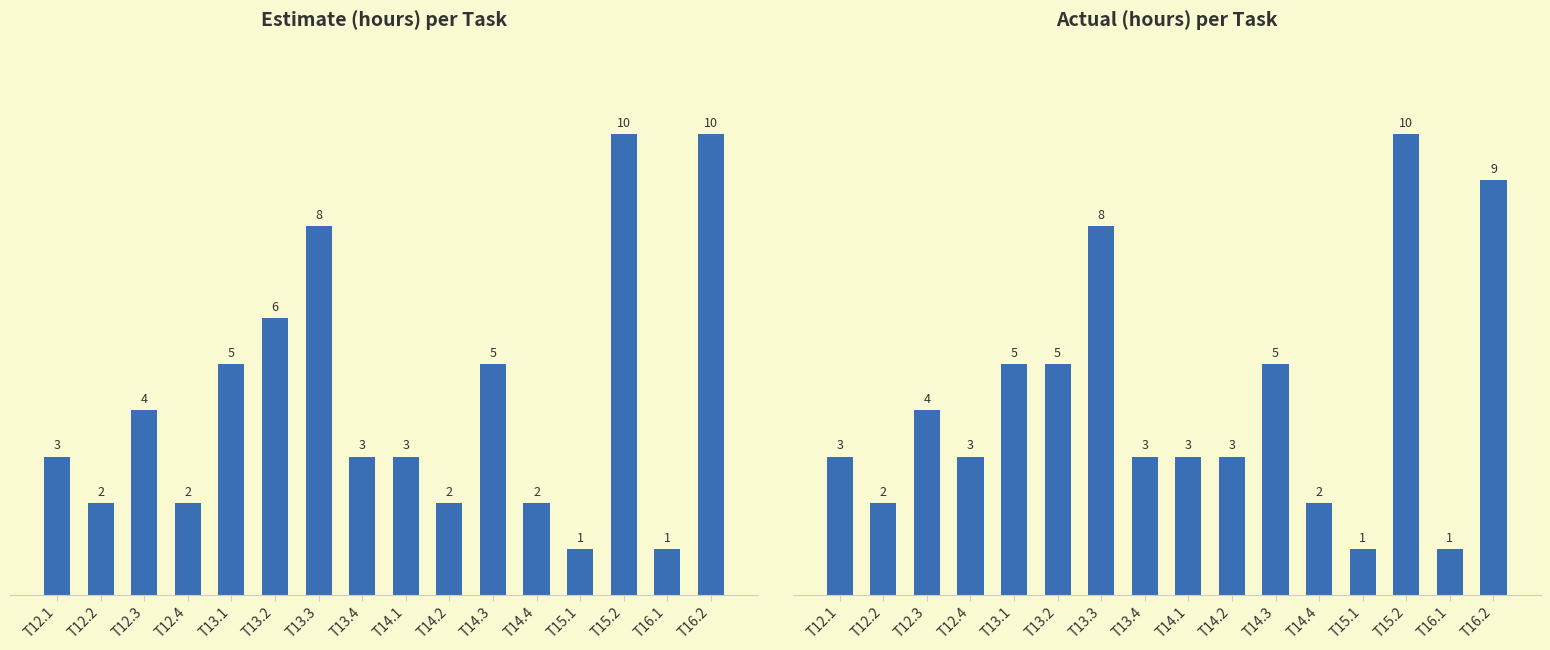

What is the label of the 11th bar from the left?

T14.3